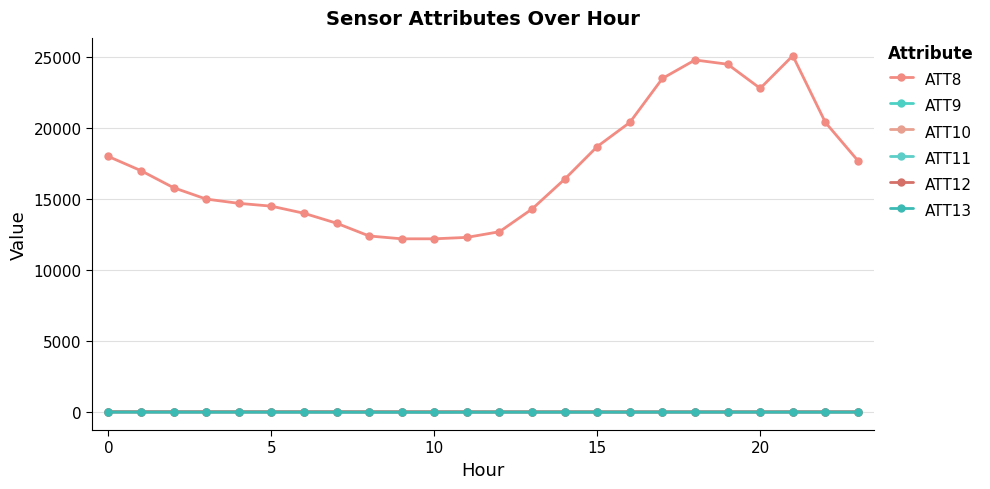

What is the label of the 15th point from the left?

14